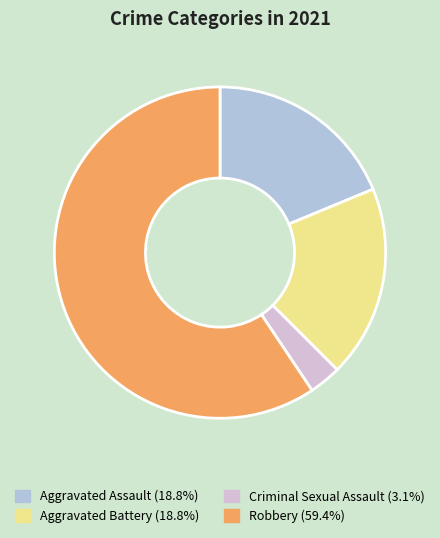

Does Criminal Sexual Assault account for over 50% of the chart?

No